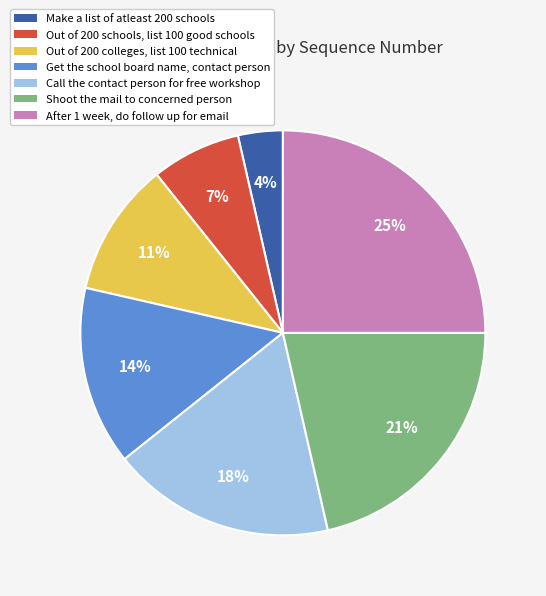

To the nearest percent, what is the difference between the largest and smallest slice percentages?

21%